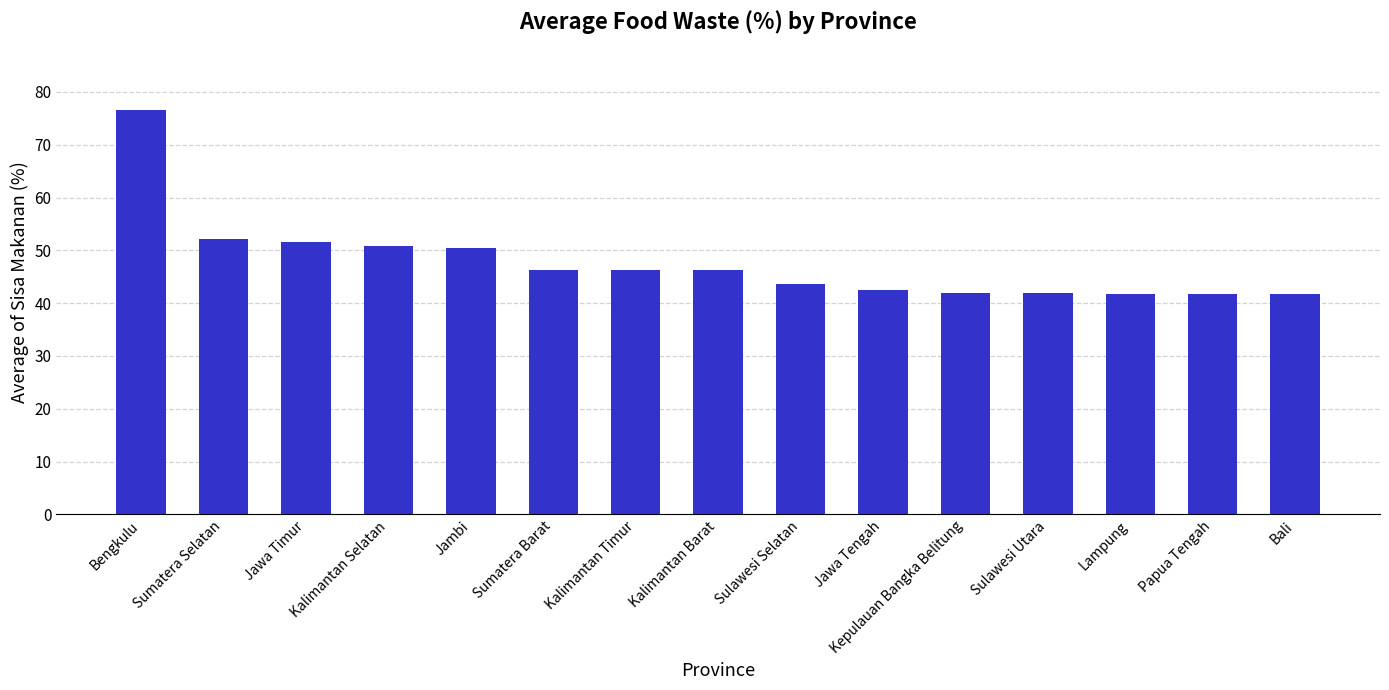

Does the chart contain any negative values?

No